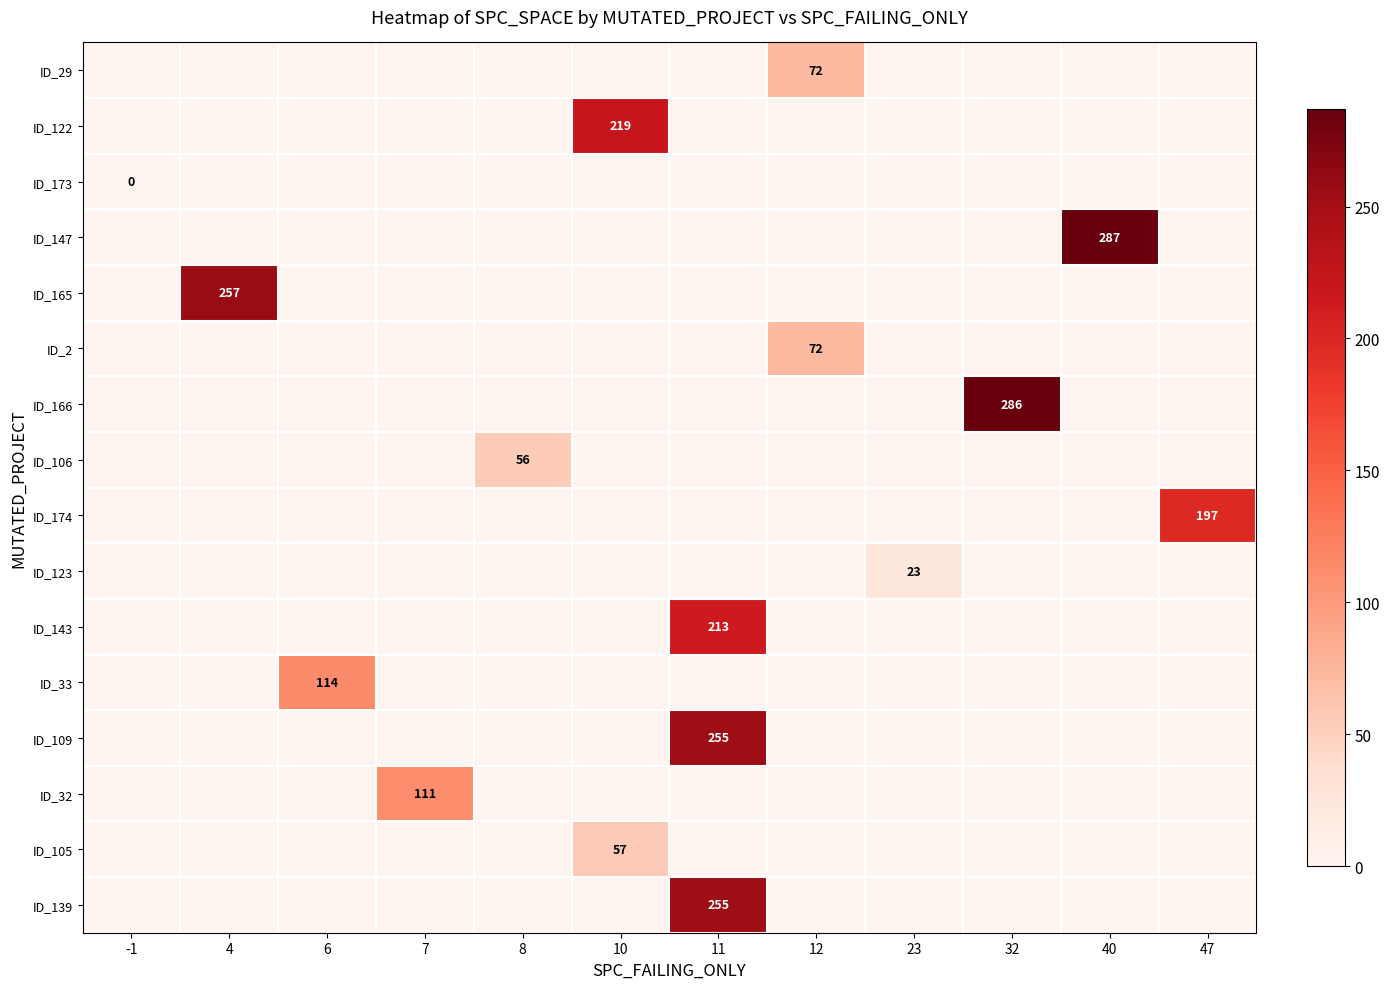

Reading left to right, list all the values displayed in this chart.

row_0: 0	0	0	0	0	0	0	72	0	0	0	0
row_1: 0	0	0	0	0	219	0	0	0	0	0	0
row_2: 0	0	0	0	0	0	0	0	0	0	0	0
row_3: 0	0	0	0	0	0	0	0	0	0	287	0
row_4: 0	257	0	0	0	0	0	0	0	0	0	0
row_5: 0	0	0	0	0	0	0	72	0	0	0	0
row_6: 0	0	0	0	0	0	0	0	0	286	0	0
row_7: 0	0	0	0	56	0	0	0	0	0	0	0
row_8: 0	0	0	0	0	0	0	0	0	0	0	197
row_9: 0	0	0	0	0	0	0	0	23	0	0	0
row_10: 0	0	0	0	0	0	213	0	0	0	0	0
row_11: 0	0	114	0	0	0	0	0	0	0	0	0
row_12: 0	0	0	0	0	0	255	0	0	0	0	0
row_13: 0	0	0	111	0	0	0	0	0	0	0	0
row_14: 0	0	0	0	0	57	0	0	0	0	0	0
row_15: 0	0	0	0	0	0	255	0	0	0	0	0